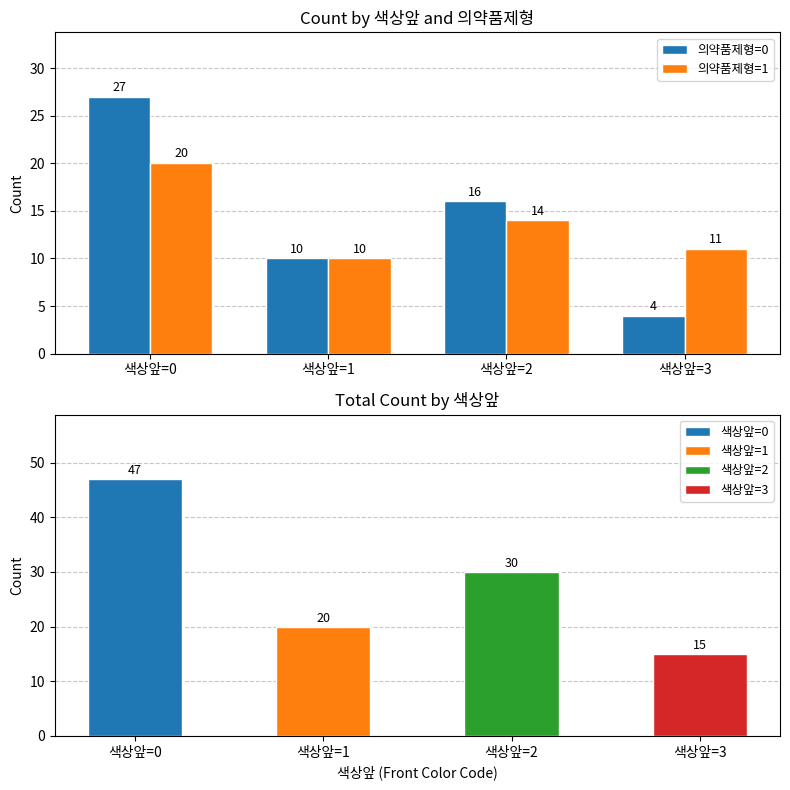

Which category has the highest value across all series?

색상앞=0